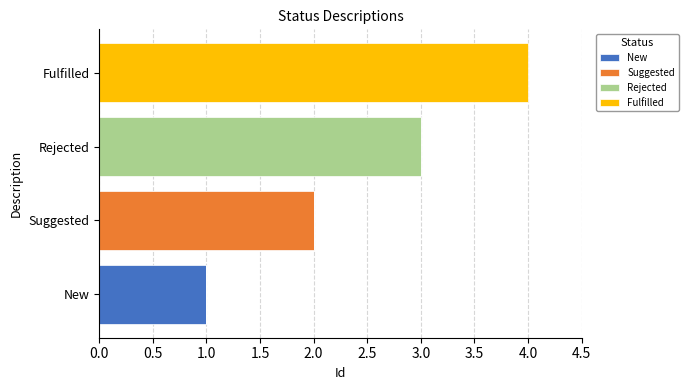

Count the number of categories in the chart.

4